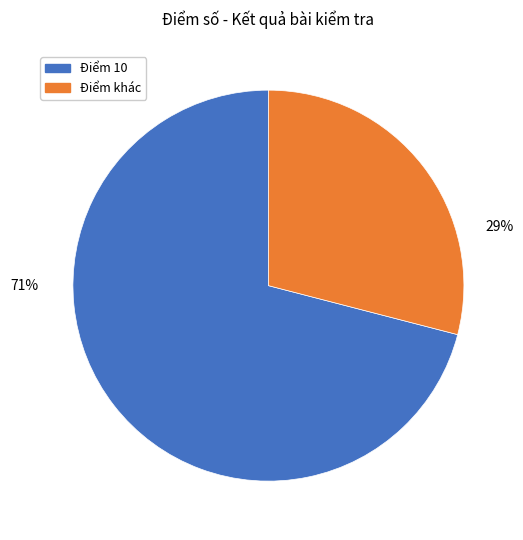

Which slice represents more than half of the pie?

Điểm 10